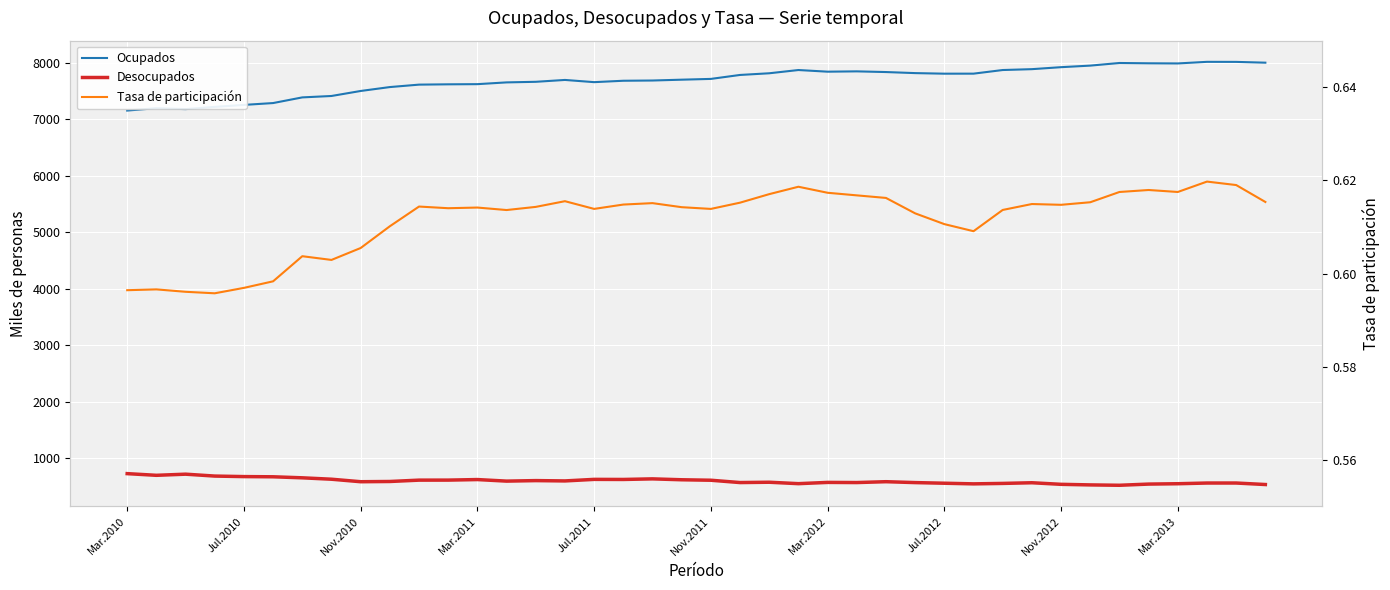

What is the sum of the Desocupados values at Jul.2012 and 17?

1252.9